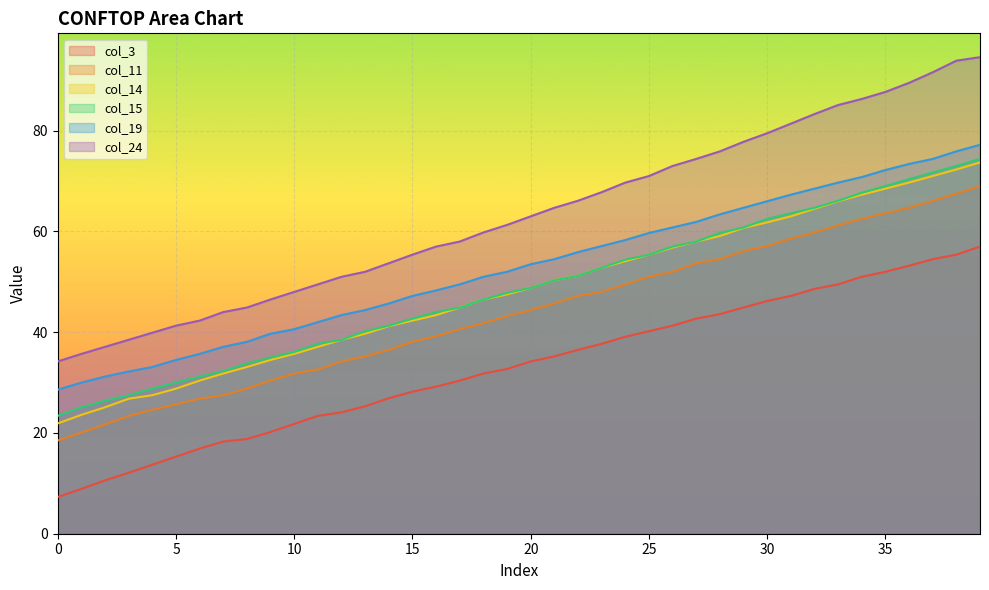

What are all the series names shown in the legend?

col_3, col_11, col_14, col_15, col_19, col_24